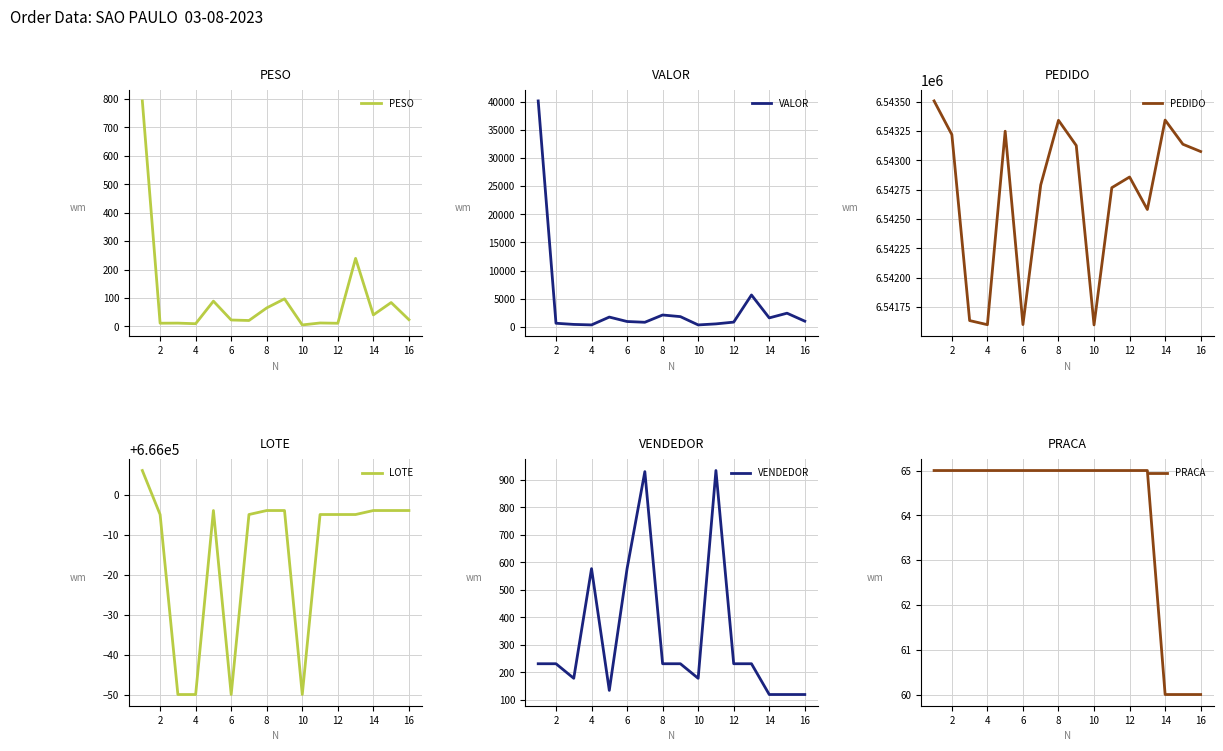

What is the highest value of the PESO series?

793.4